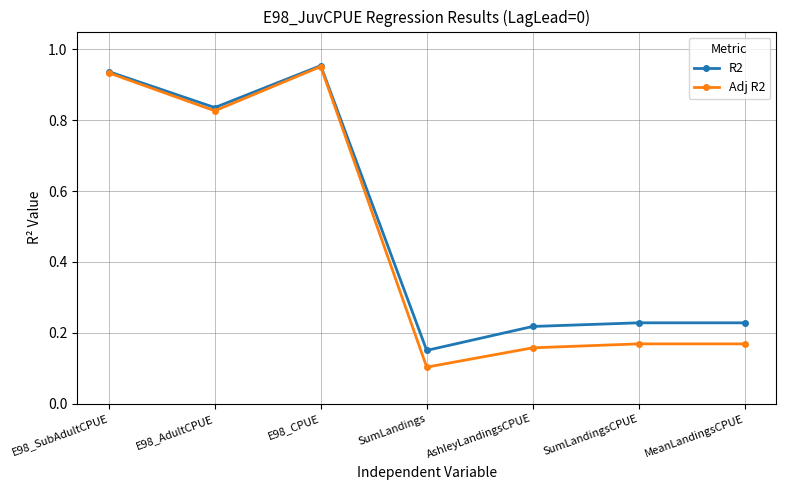

Does the chart display data point markers on the line(s)?

Yes